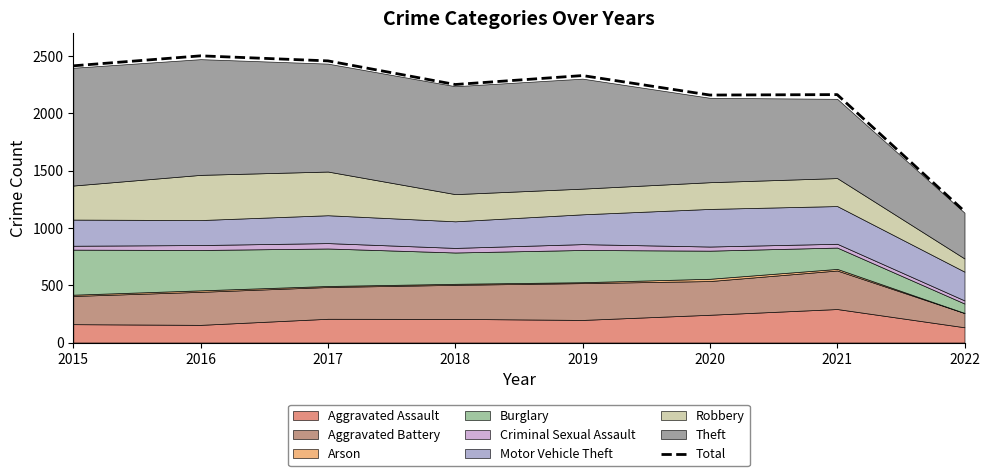

How many values exceed 2328?

3